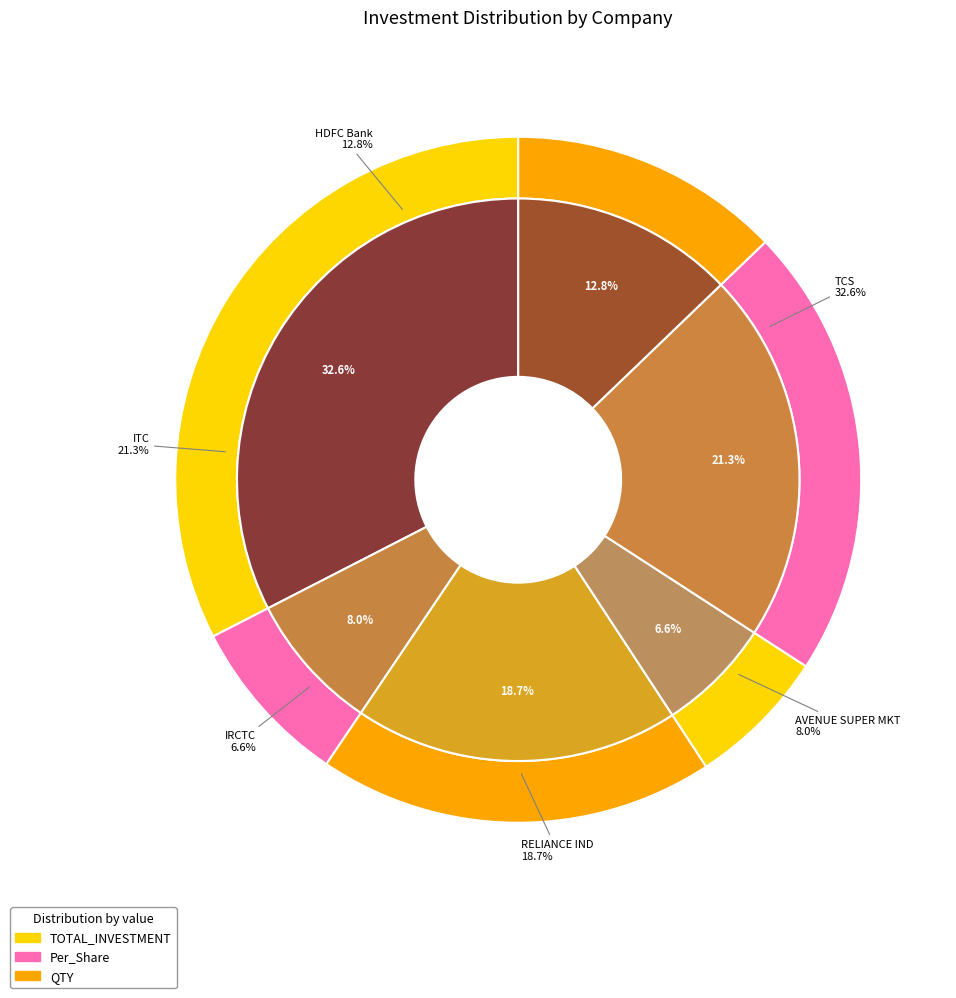

To the nearest percent, what is the difference between the largest and smallest slice percentages?

26%